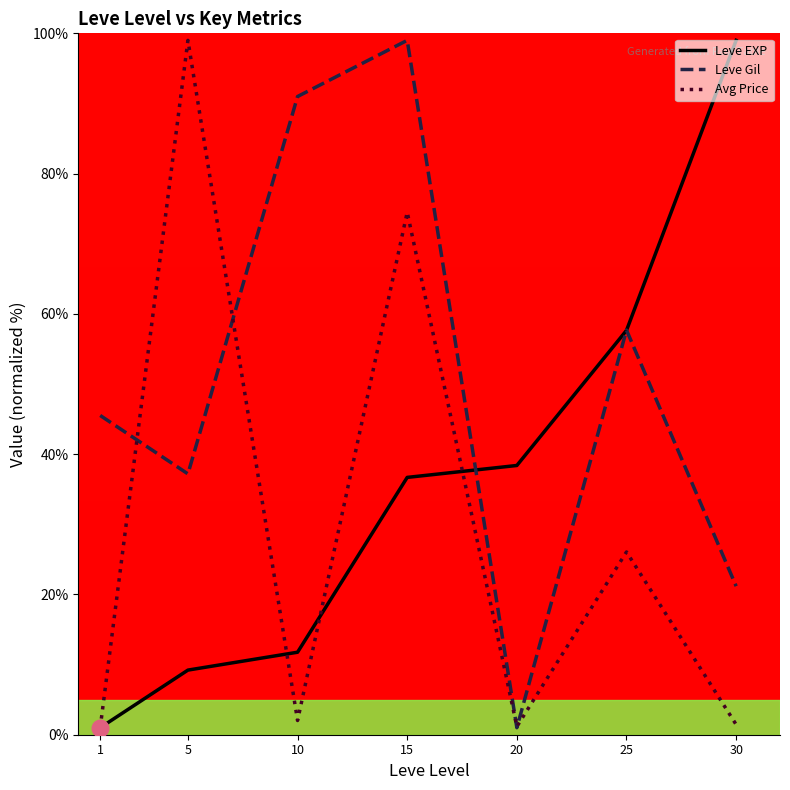

In Avg Price, how many points are lower than both neighbors (excluding endpoints)?

2